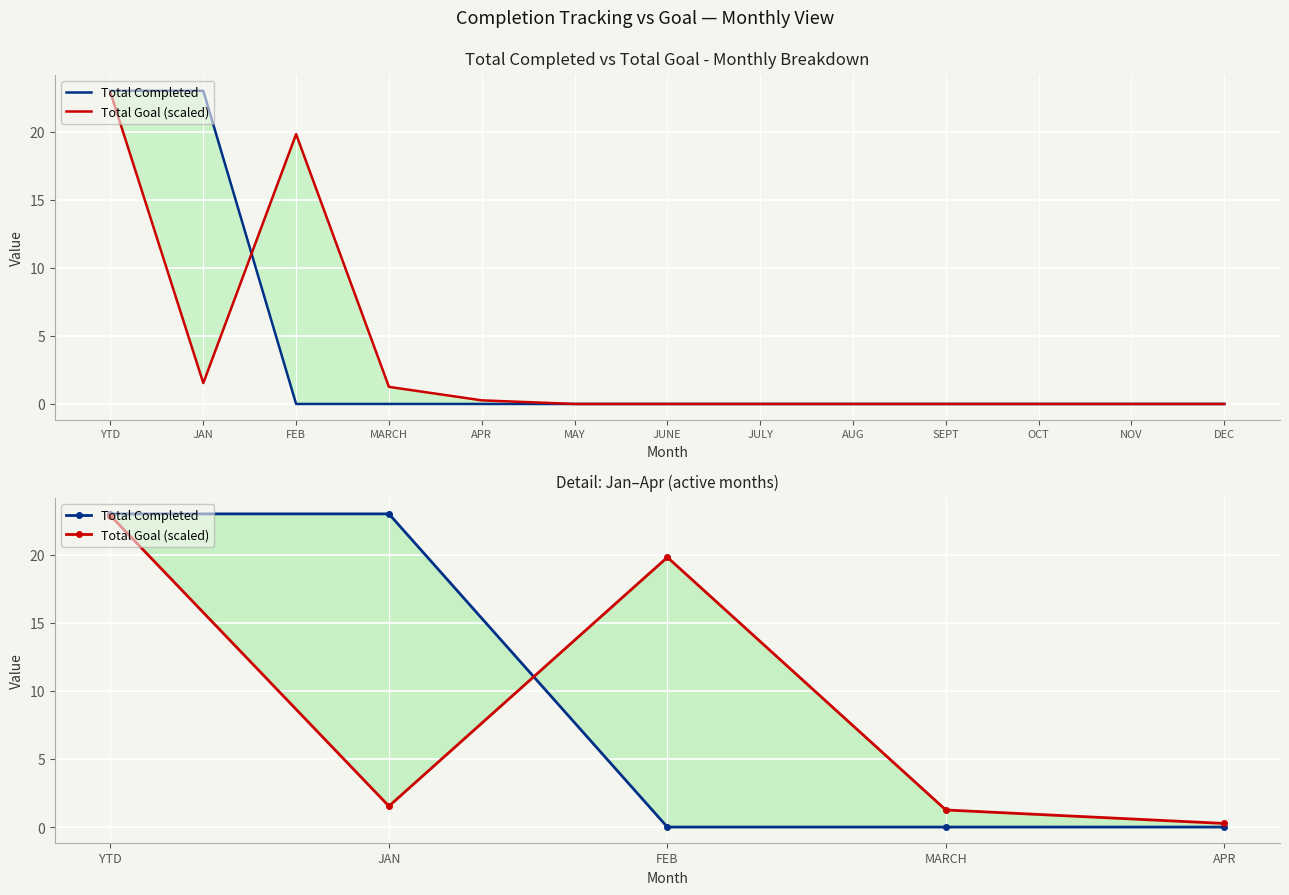

How many data points in Total Completed are above 0?

2